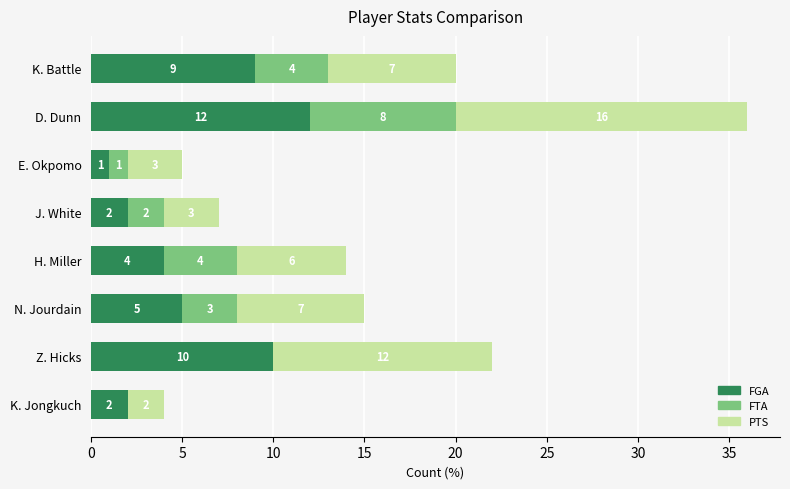

What is the total value across all series at N. Jourdain?

15